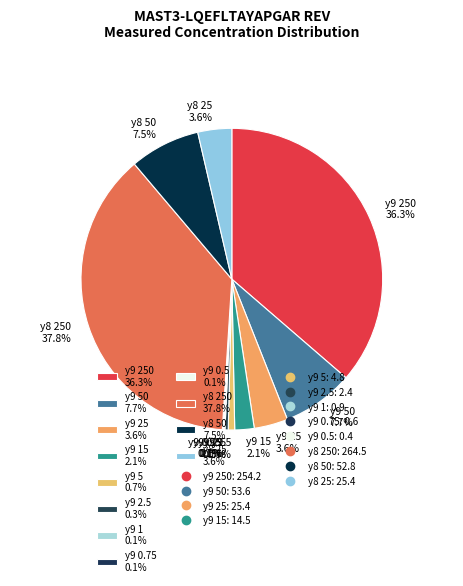

What is the largest slice in the pie chart?

y8 250 37.8%